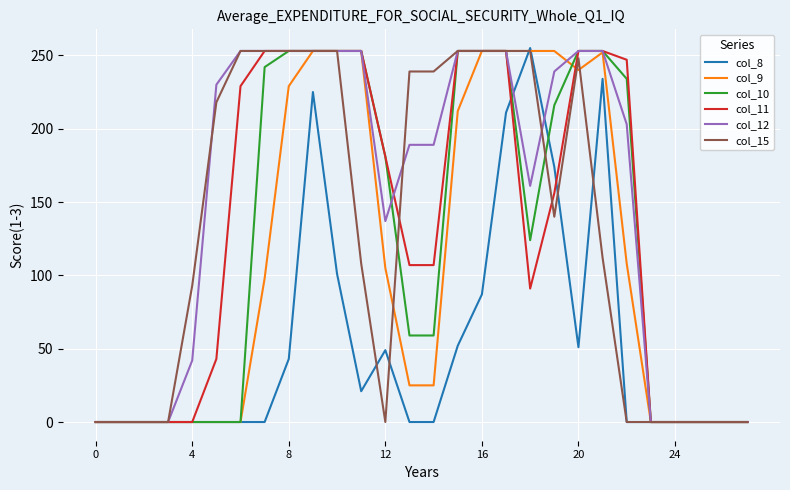

What is the maximum value shown in the chart?

255